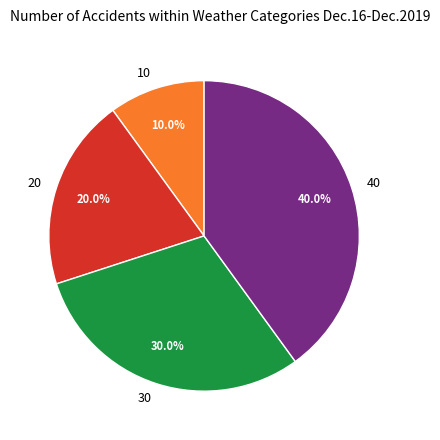

True or false: 40 accounts for 40% of the total.

True